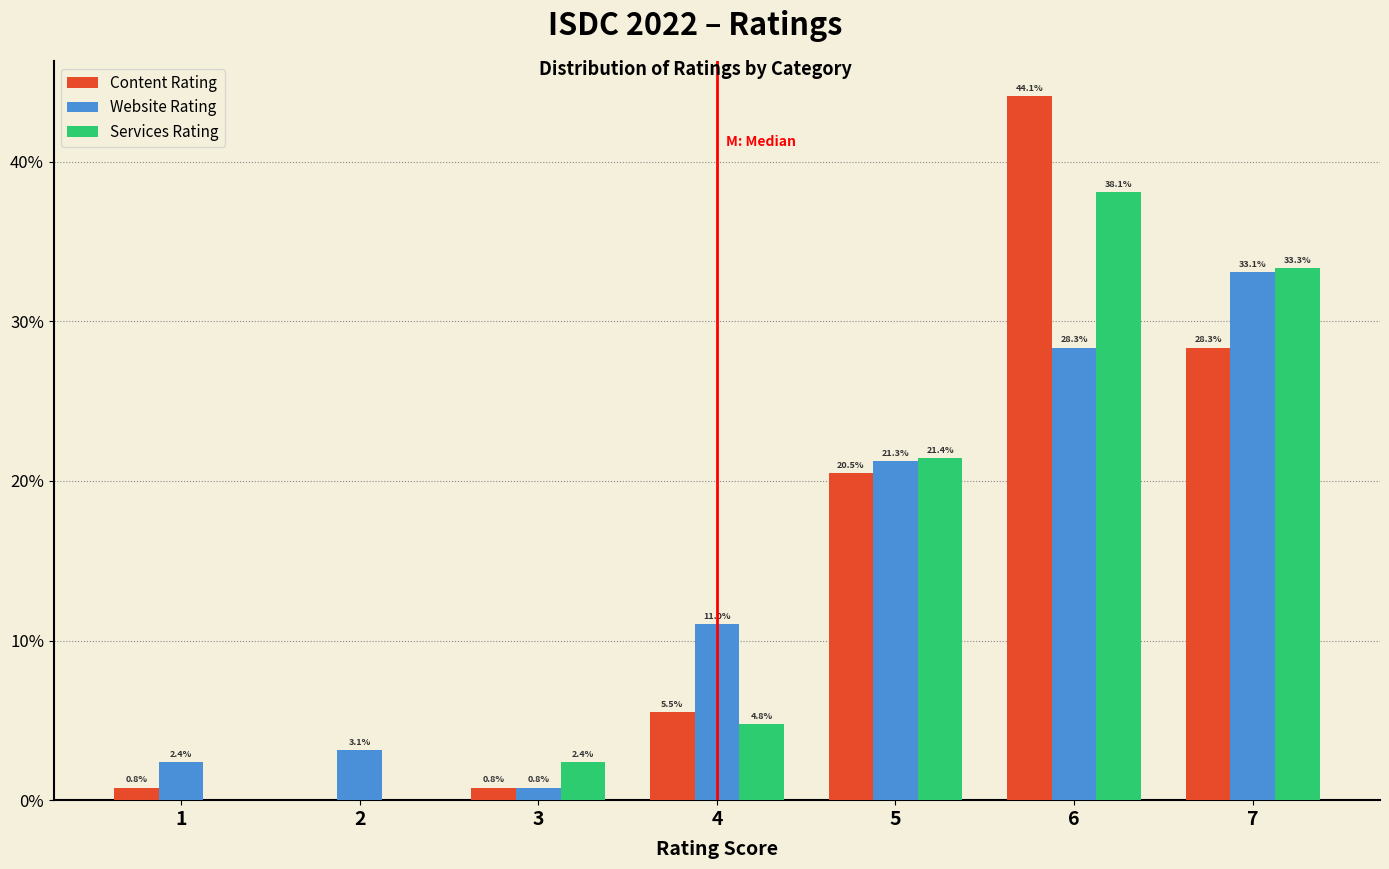

Reading left to right, list all the values displayed in this chart.

Content Rating: 1=0.8	2=0.0	3=0.8	4=5.5	5=20.5	6=44.1	7=28.3
Website Rating: 1=2.4	2=3.1	3=0.8	4=11.0	5=21.3	6=28.3	7=33.1
Services Rating: 1=0.0	2=0.0	3=2.4	4=4.8	5=21.4	6=38.1	7=33.3